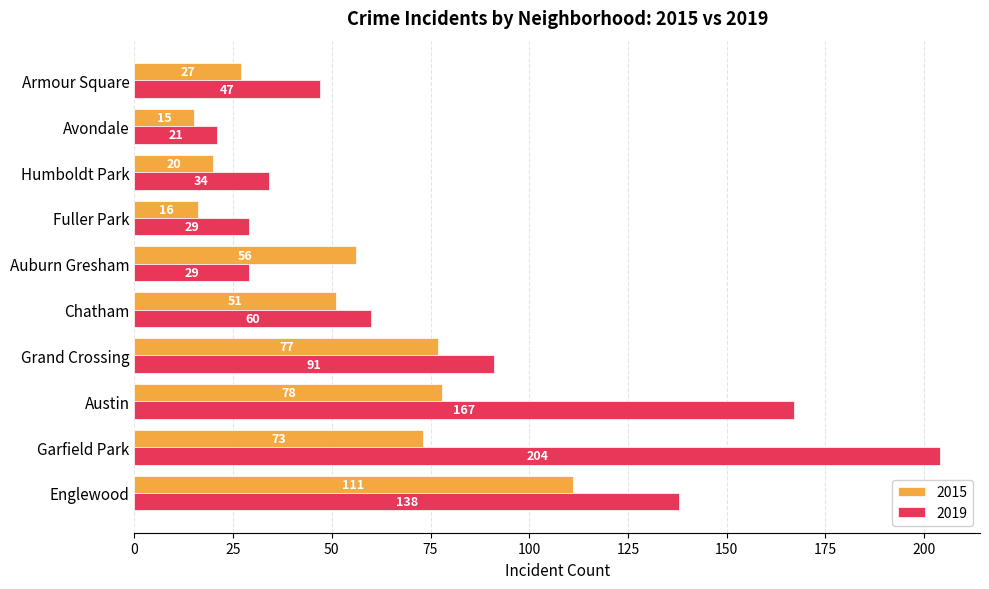

List the series in order of their overall mean, lowest first.

2015, 2019